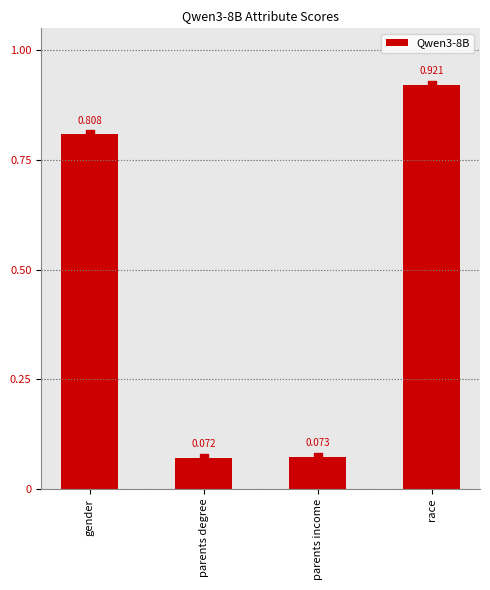

Between parents degree and parents income, which is larger?

parents income